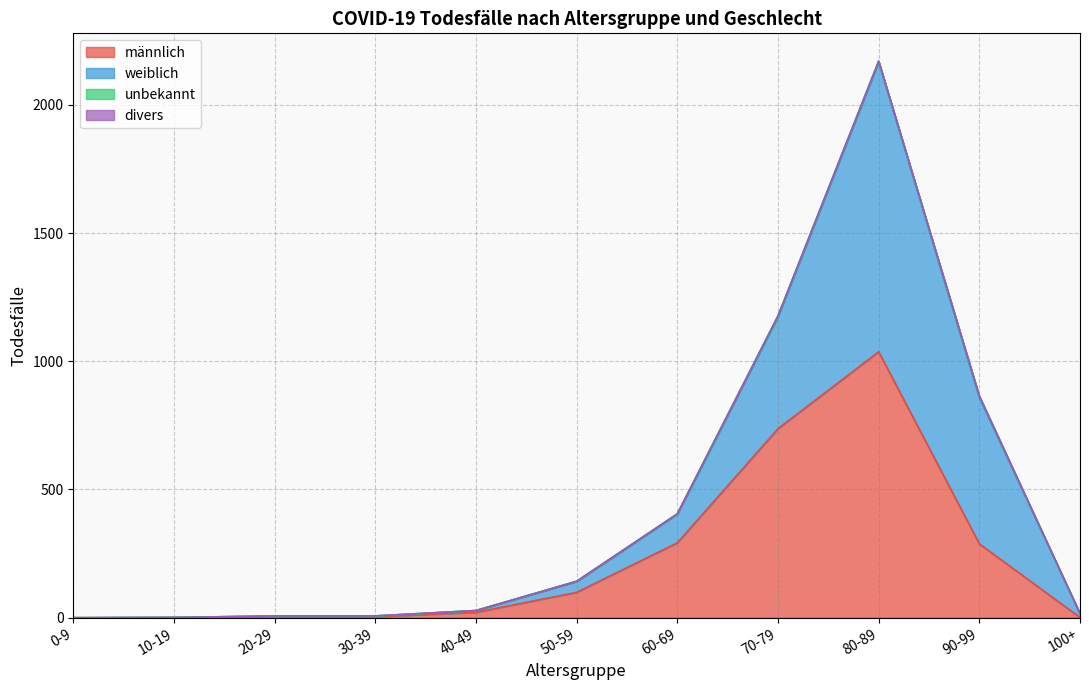

At which category is the sum across all series the highest?

80-89